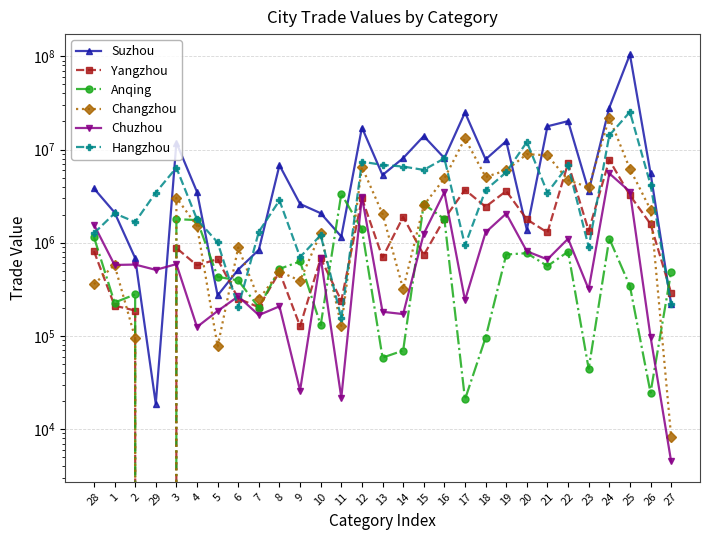

The value of Suzhou at 2 is 684578. True or false?

True